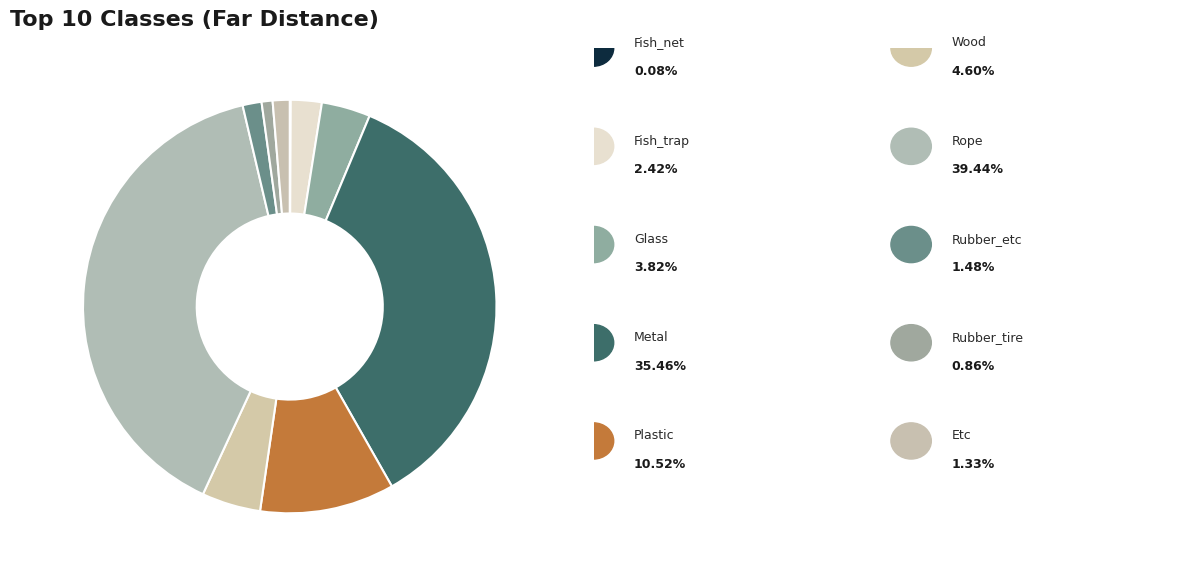

Which category has the smallest portion of the pie?

Fish_net